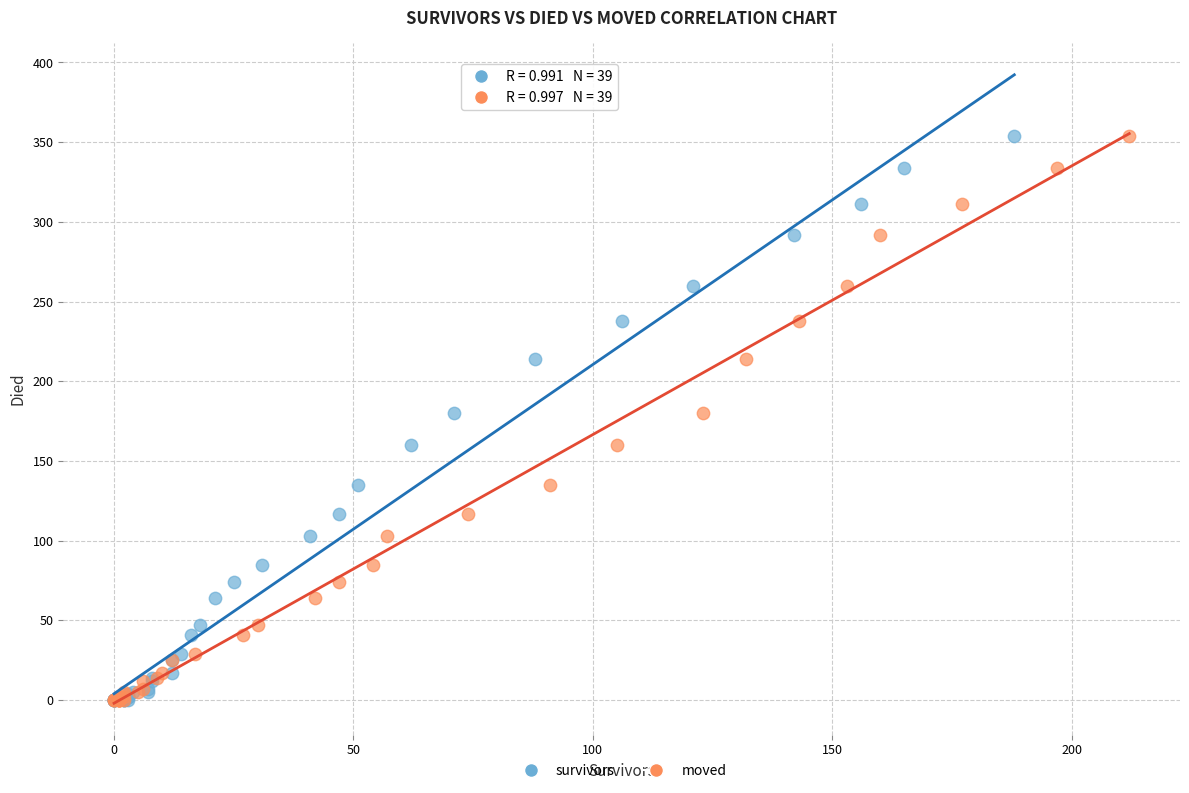

What are all the series names shown in the legend?

survivors, moved